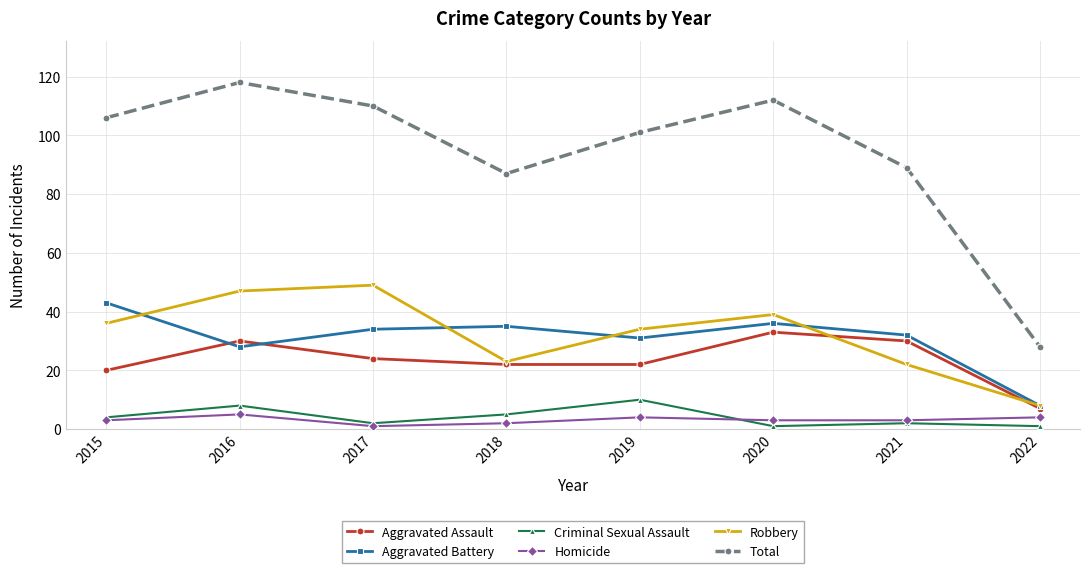

What is the approximate value of Homicide at 2016?

5